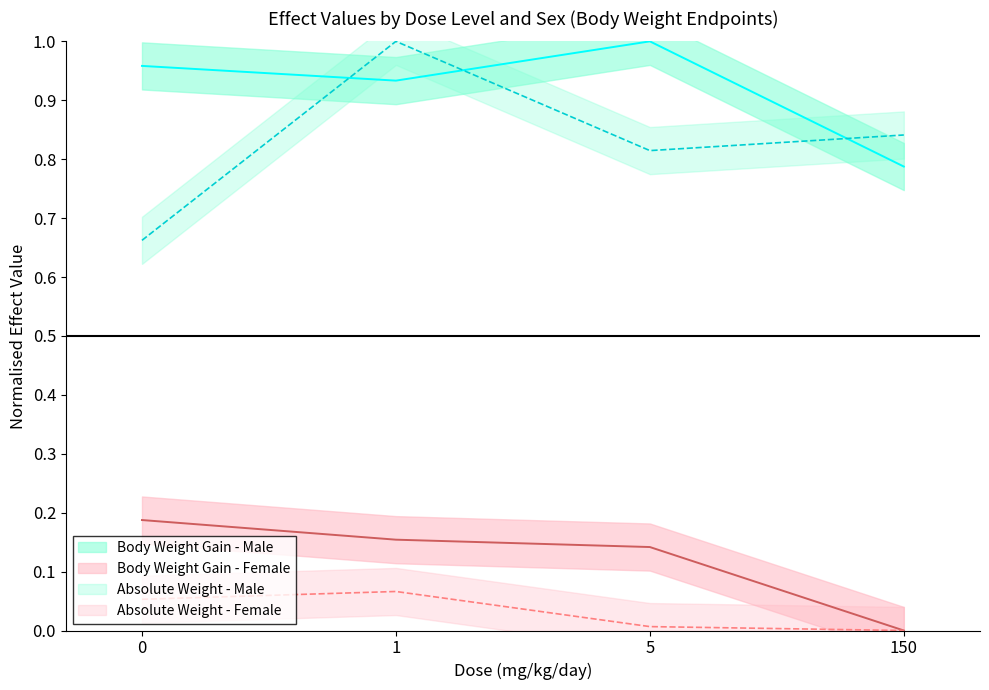

The value of Absolute Weight - Female at 0 is 0.1. True or false?

True